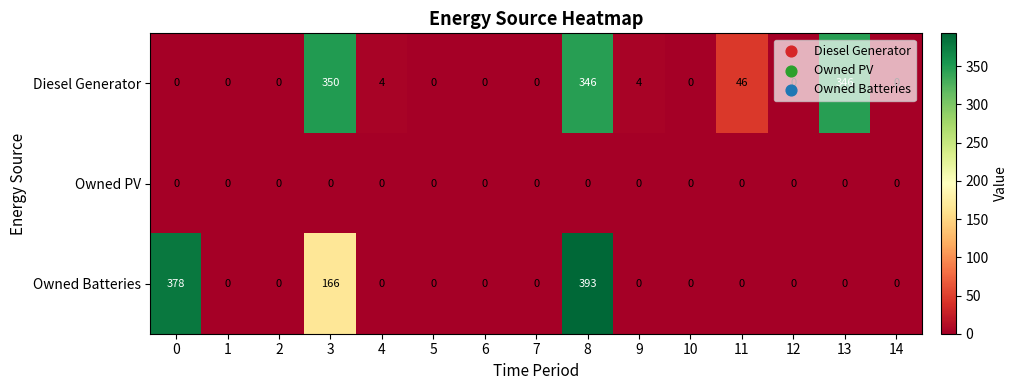

Rank the series by their maximum value, from highest to lowest.

Owned Batteries, Diesel Generator, Owned PV